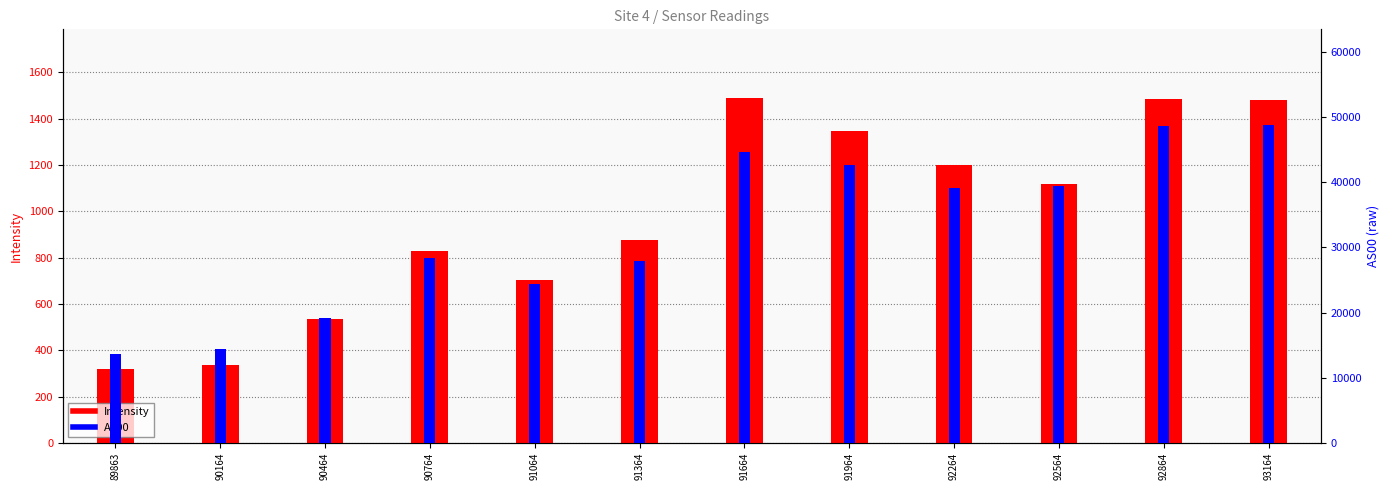

What is the value of the AS00 bar at the 10th from the left?

39458.0